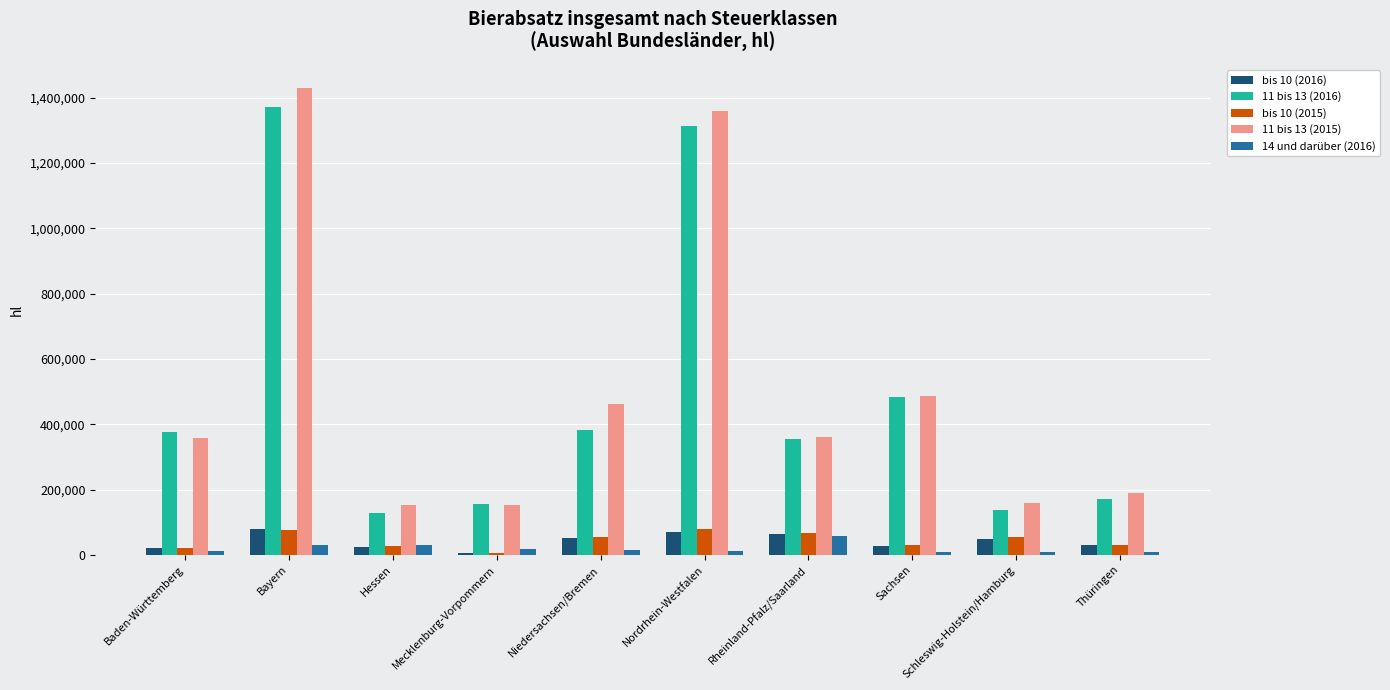

What is the greatest value displayed?

1429715.6